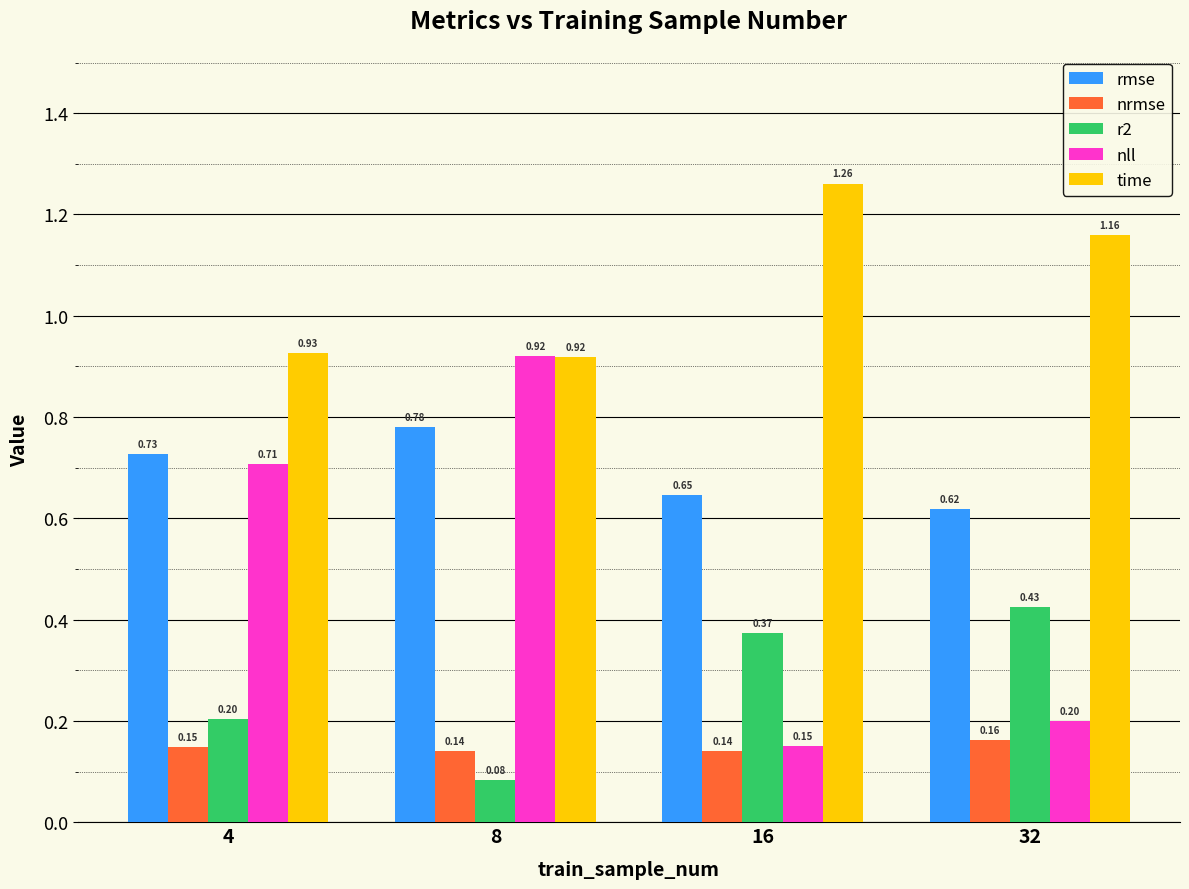

The value of rmse at 4 is 0.2. True or false?

False